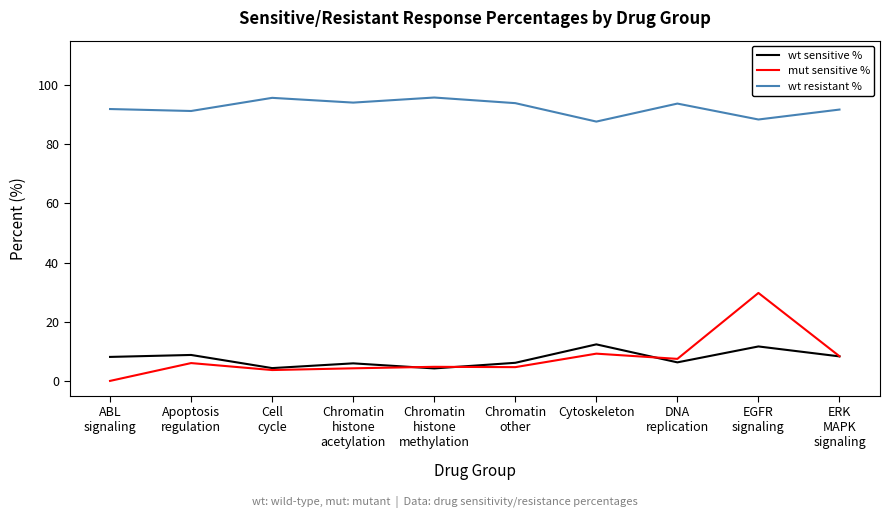

How many lines are shown in the chart?

3